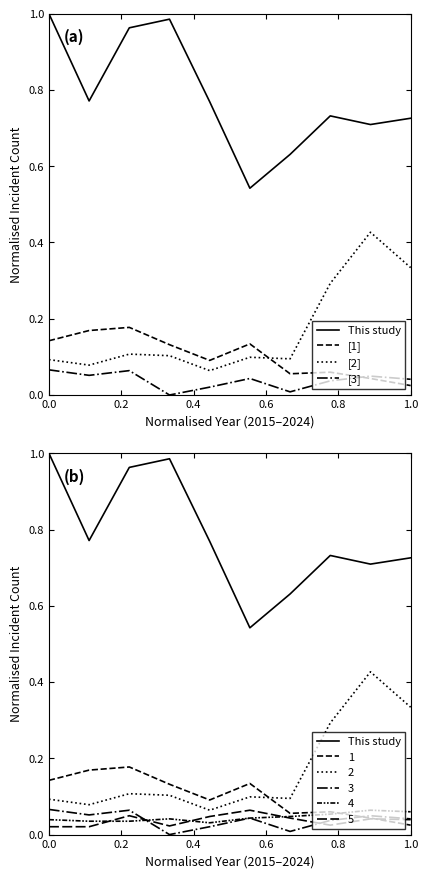

Count the number of data series in this chart.

4